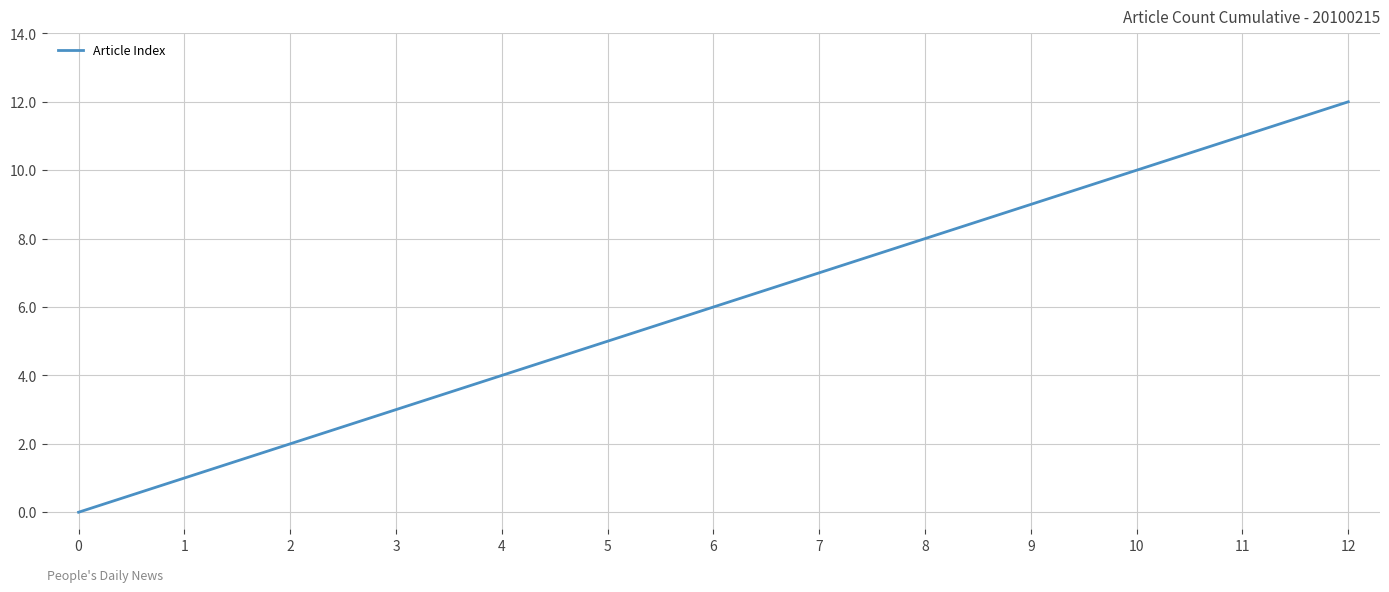

How many values are below 6?

6